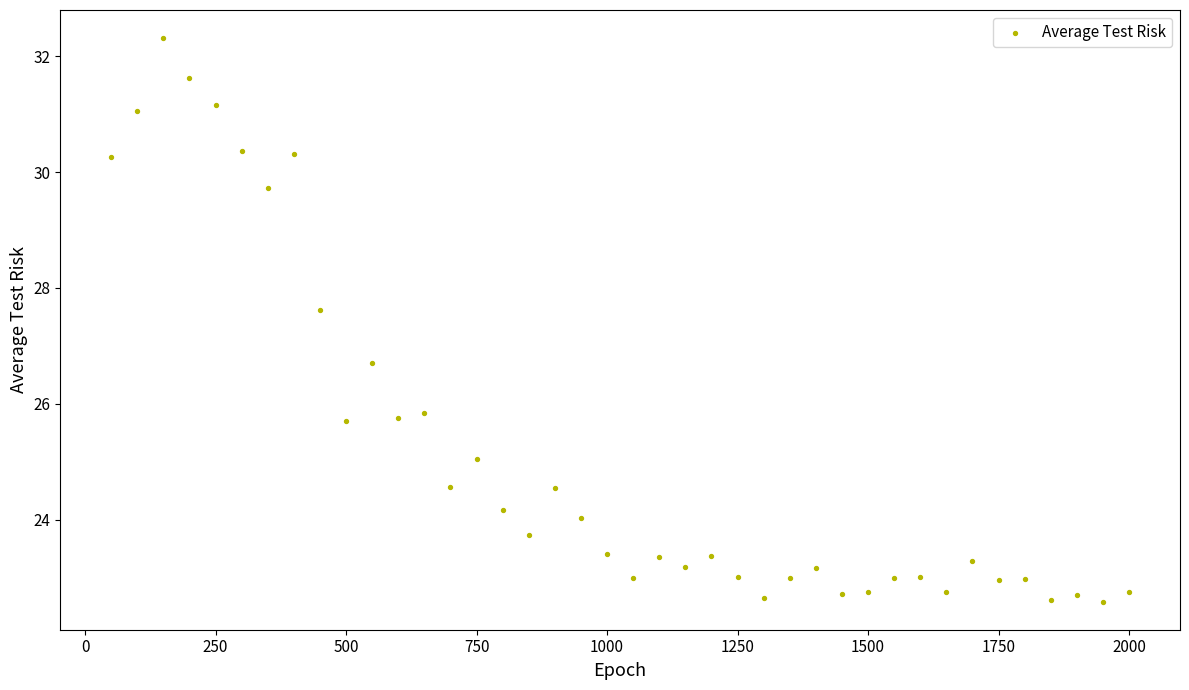

What Y value in the scatter plot is closest to 27?

26.7